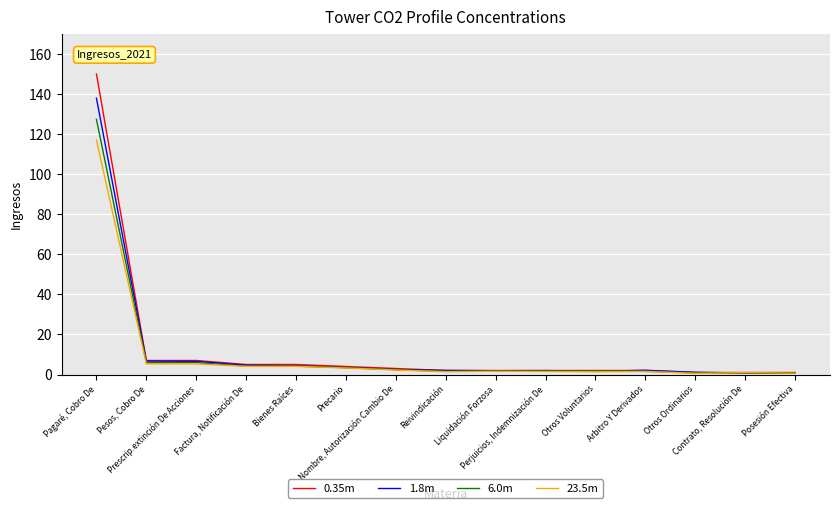

What is the maximum value shown in the chart?

150.0